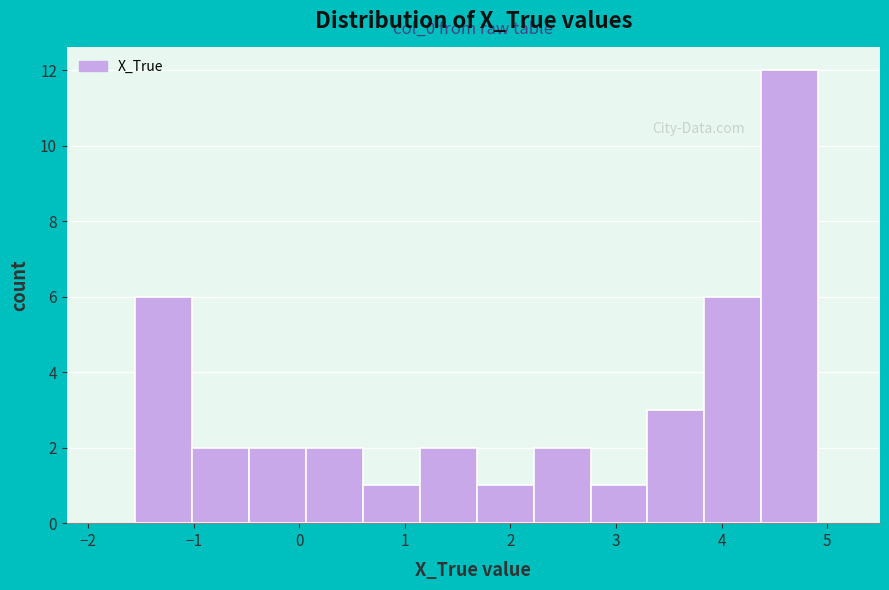

Over which range of the x-axis is the bar tallest?

4.4 to 4.9